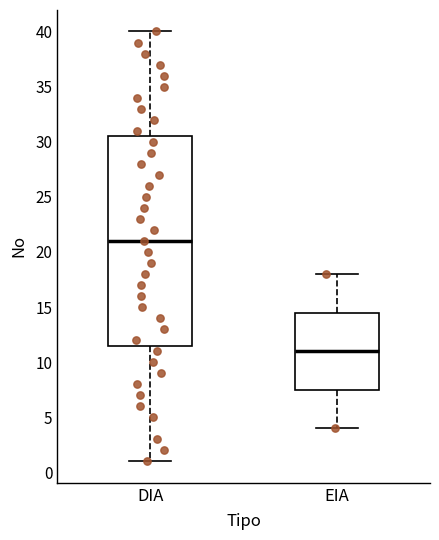

Where is the upper edge of the box for DIA on the y-axis? The values are not printed on the chart, so give them approximately, as read against the axis.

30.5